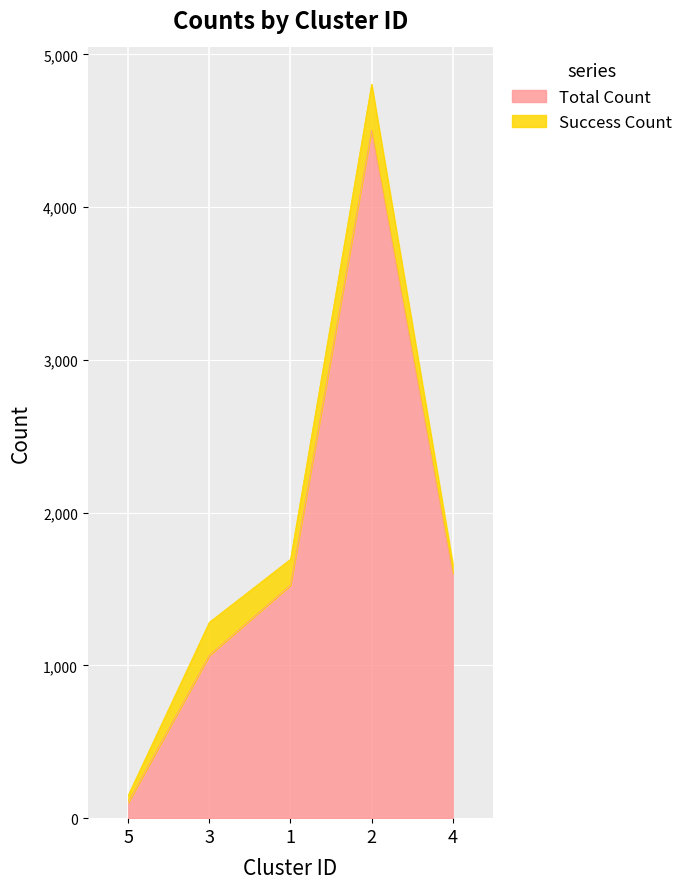

Reading right to left, extract all data points from this chart.

4=1602	2=4504	1=1525	3=1066	5=103